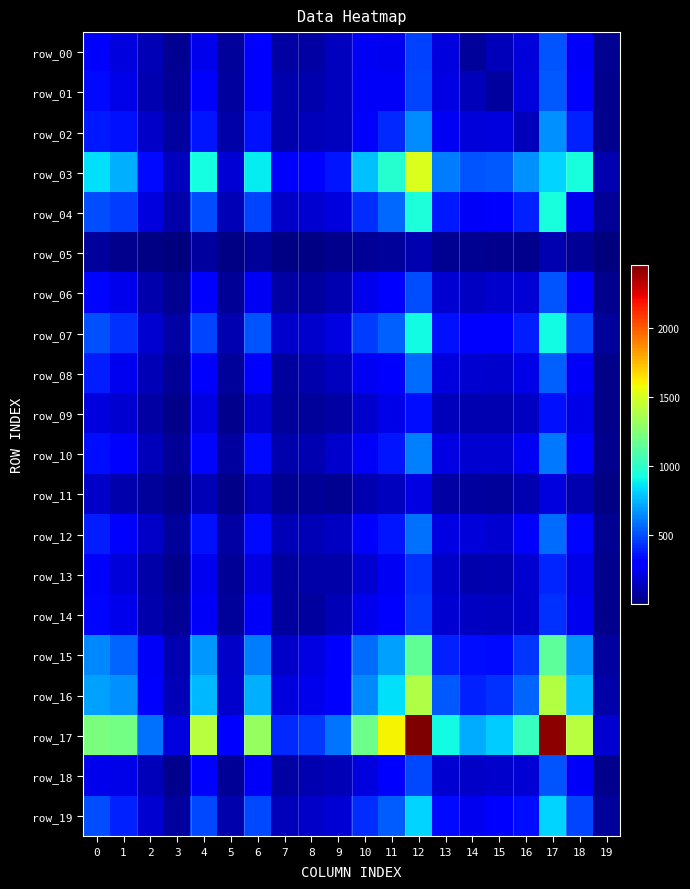

What value does the row_11 series have at 0, to the nearest 50?

150